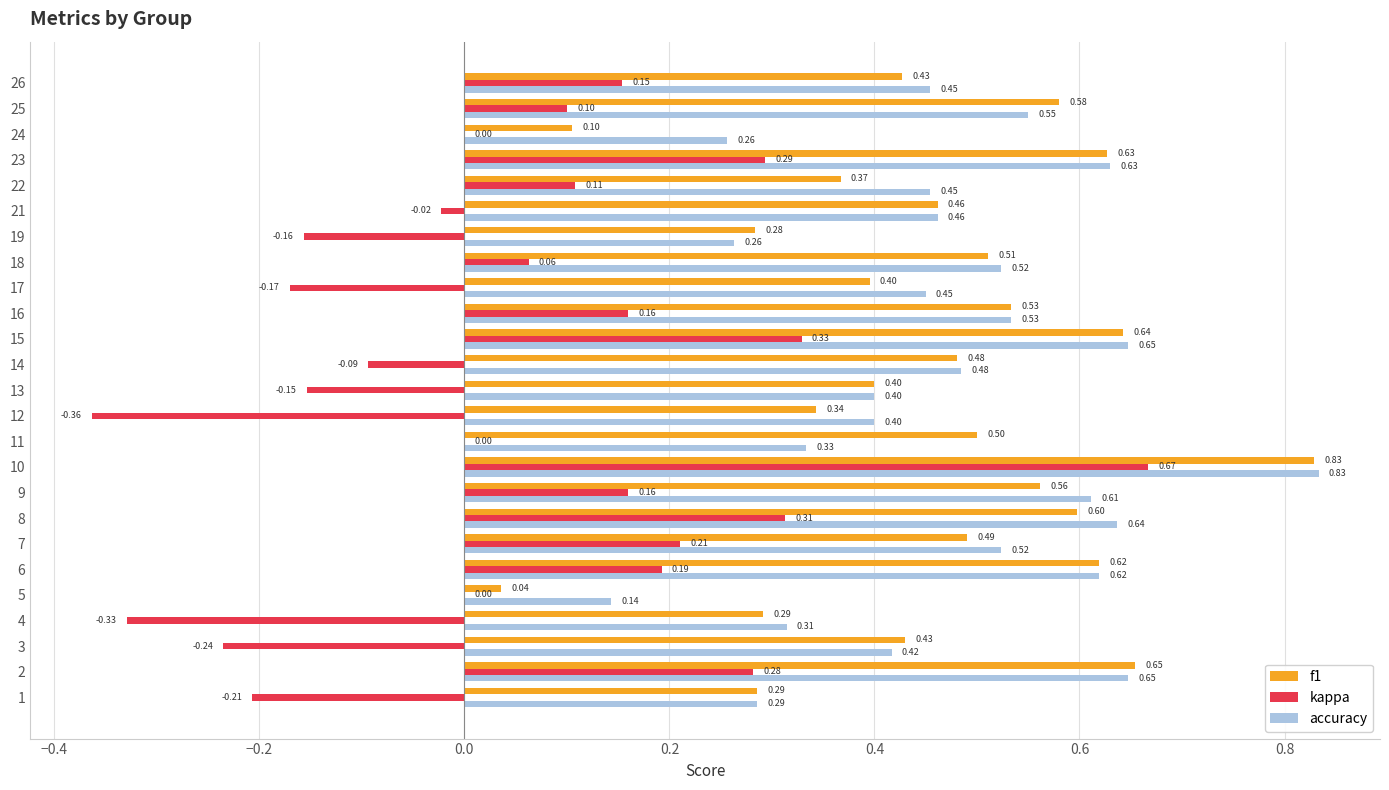

Which series changed the most between 2 and 14?

kappa